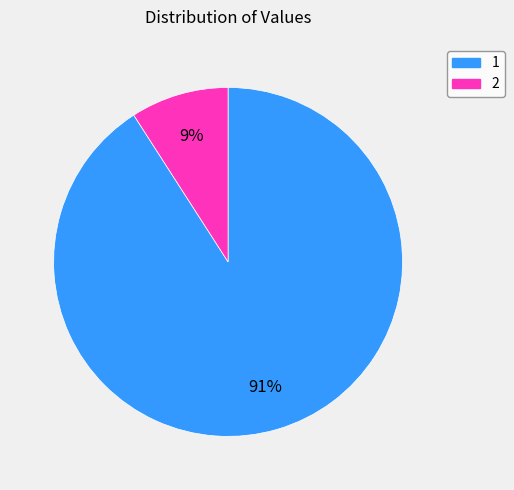

To the nearest percent, what is the combined percentage of 2 and 1?

100%